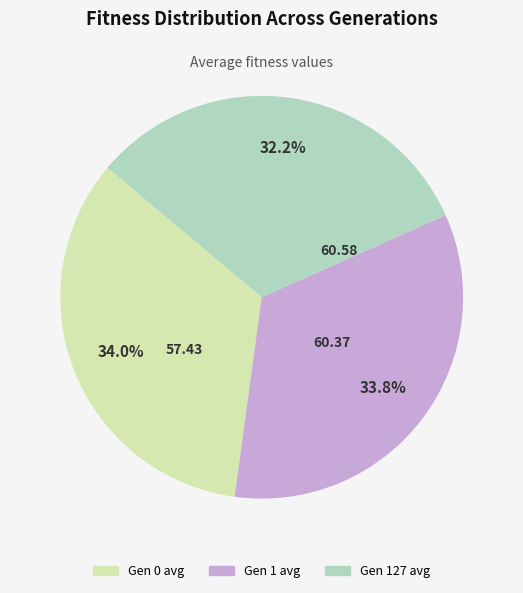

How much of the chart is everything except Gen 127 avg?

67.8%